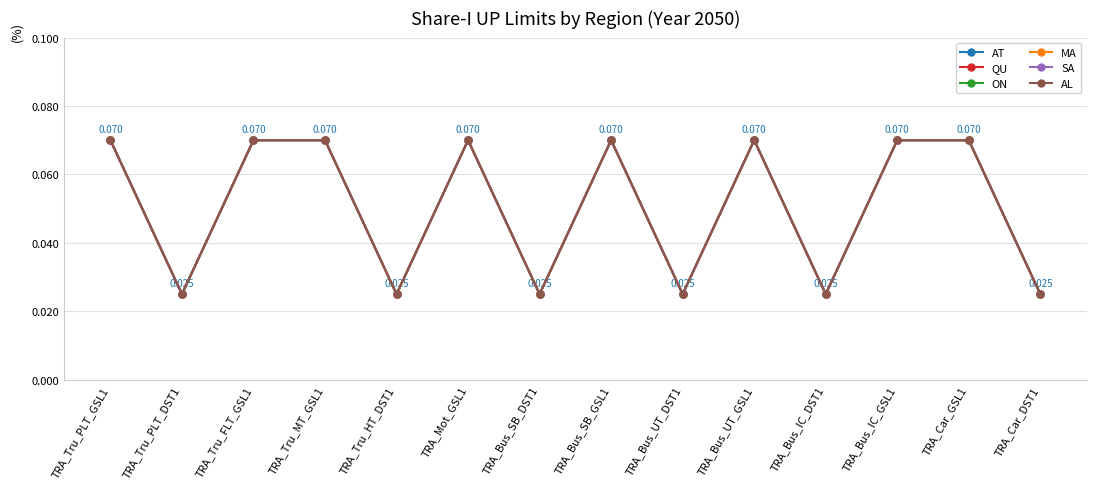

At which label is MA closest to 0?

TRA_Tru_PLT_DST1